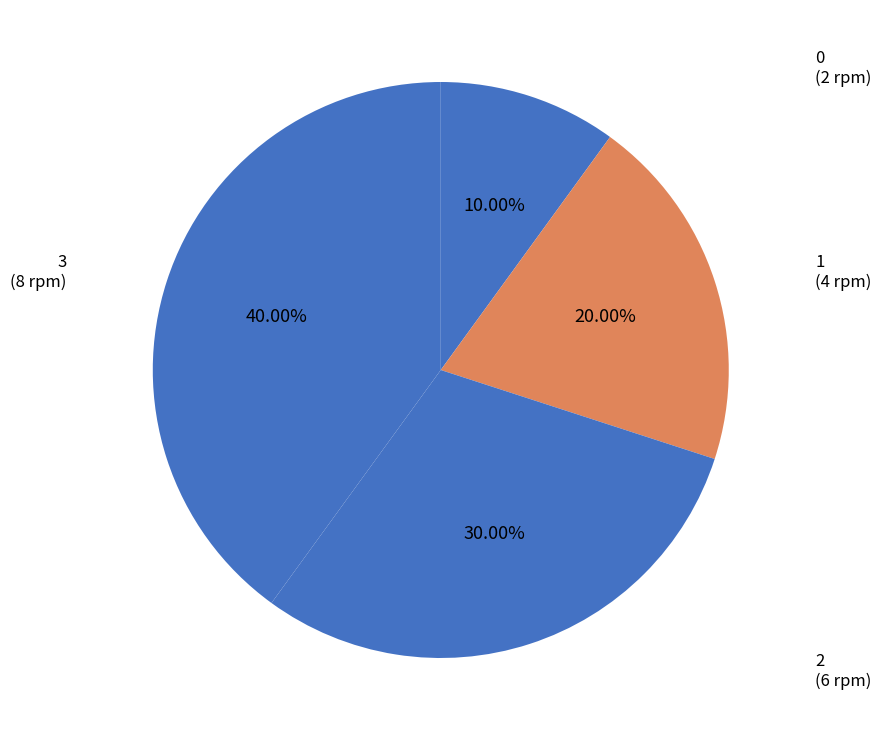

What percentage is the 3 slice, to the nearest percent?

40%